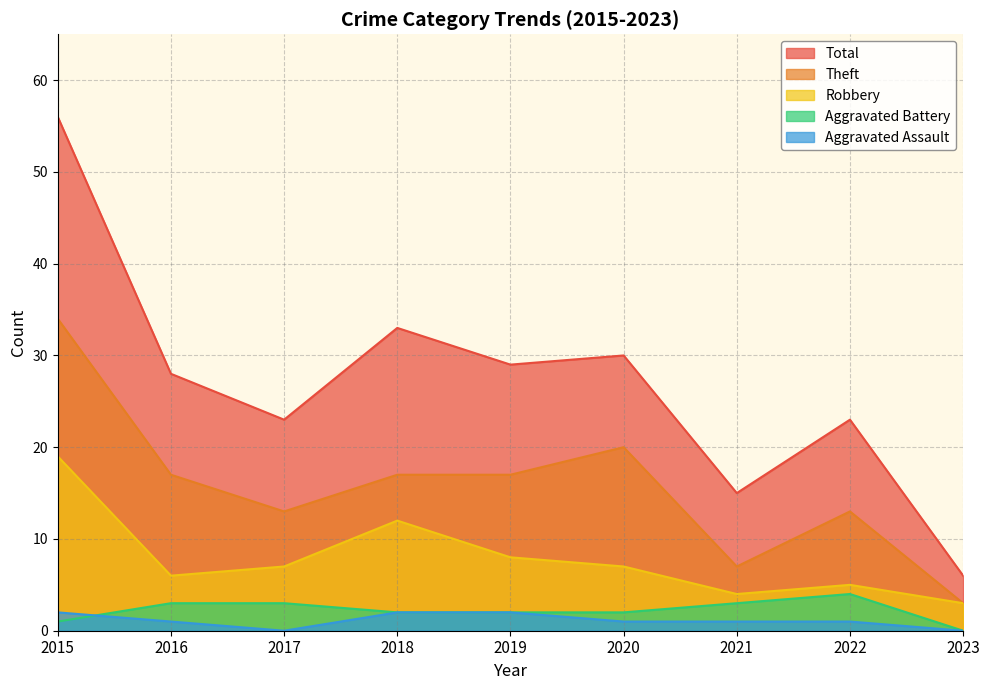

True or false: Theft and Robbery cross at least once.

False